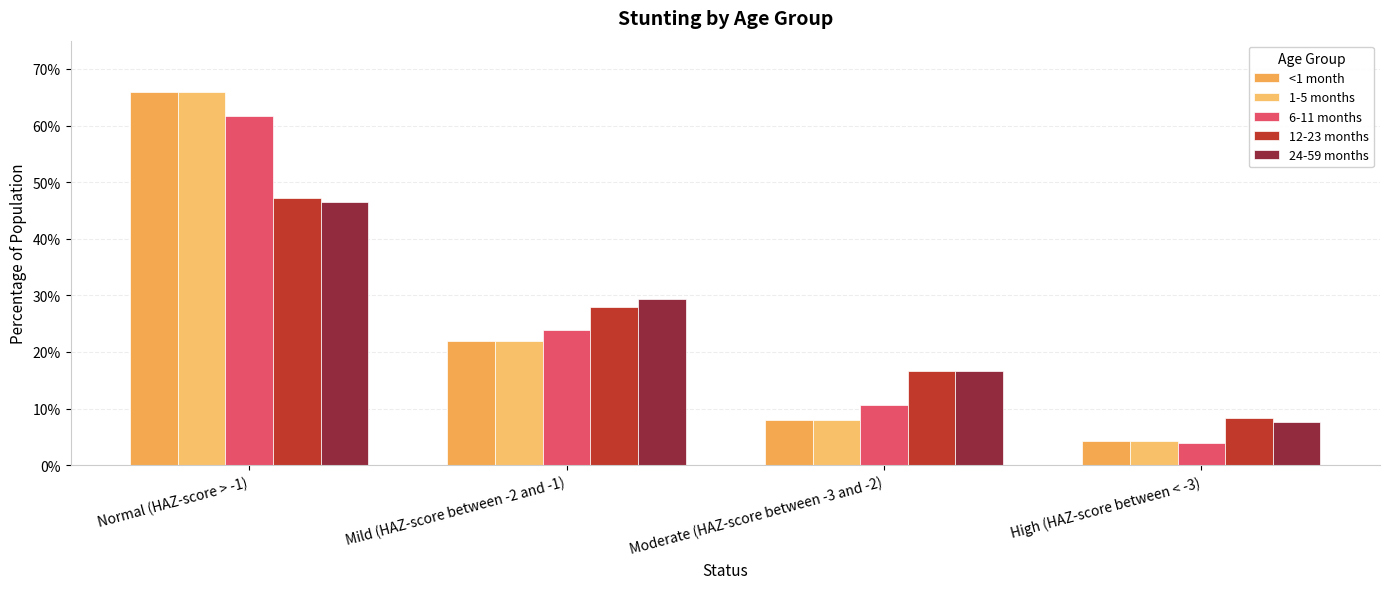

Reading left to right, extract all data points from this chart.

<1 month: Normal (HAZ-score > -1)=0.7	Mild (HAZ-score between -2 and -1)=0.2	Moderate (HAZ-score between -3 and -2)=0.1	High (HAZ-score between < -3)=0.0
1-5 months: Normal (HAZ-score > -1)=0.7	Mild (HAZ-score between -2 and -1)=0.2	Moderate (HAZ-score between -3 and -2)=0.1	High (HAZ-score between < -3)=0.0
6-11 months: Normal (HAZ-score > -1)=0.6	Mild (HAZ-score between -2 and -1)=0.2	Moderate (HAZ-score between -3 and -2)=0.1	High (HAZ-score between < -3)=0.0
12-23 months: Normal (HAZ-score > -1)=0.5	Mild (HAZ-score between -2 and -1)=0.3	Moderate (HAZ-score between -3 and -2)=0.2	High (HAZ-score between < -3)=0.1
24-59 months: Normal (HAZ-score > -1)=0.5	Mild (HAZ-score between -2 and -1)=0.3	Moderate (HAZ-score between -3 and -2)=0.2	High (HAZ-score between < -3)=0.1